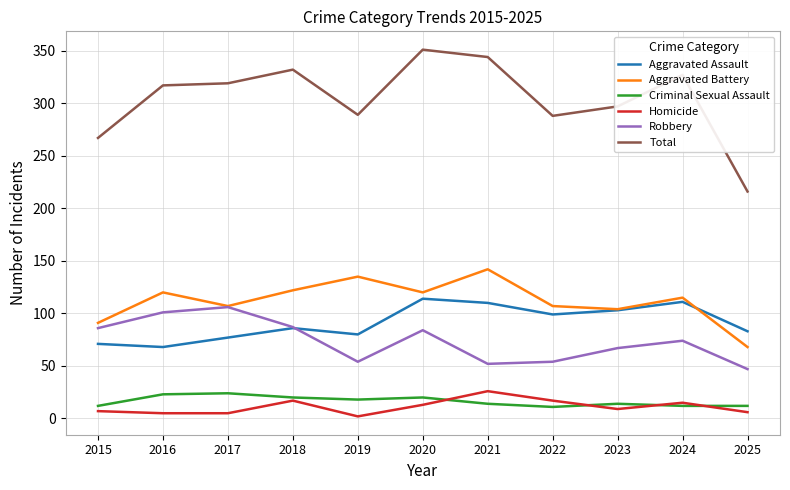

True or false: Aggravated Battery and Total intersect in this chart.

False